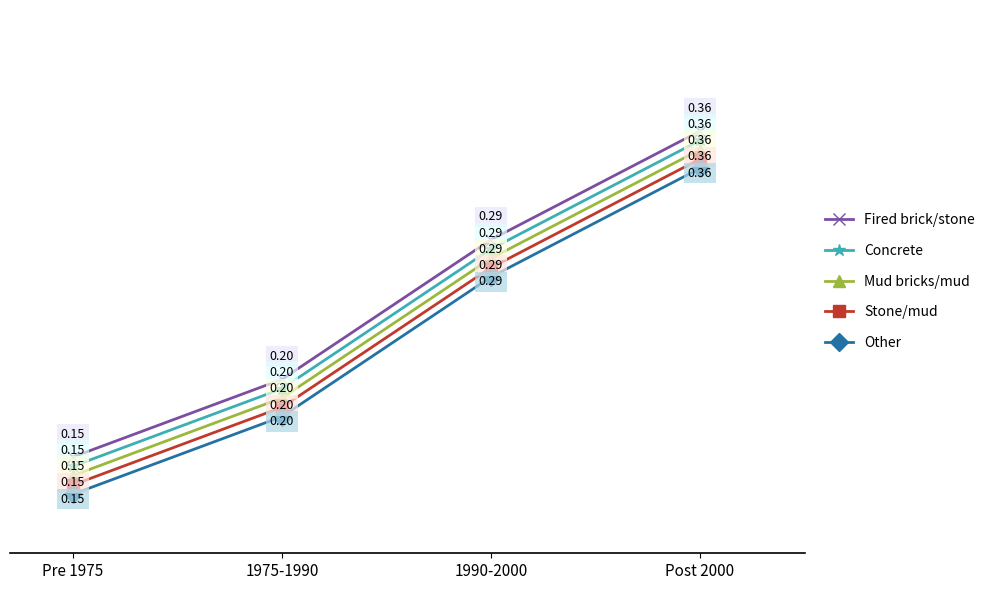

The Fired brick/stone series shows 0.2 at 1975-1990. True or false?

True